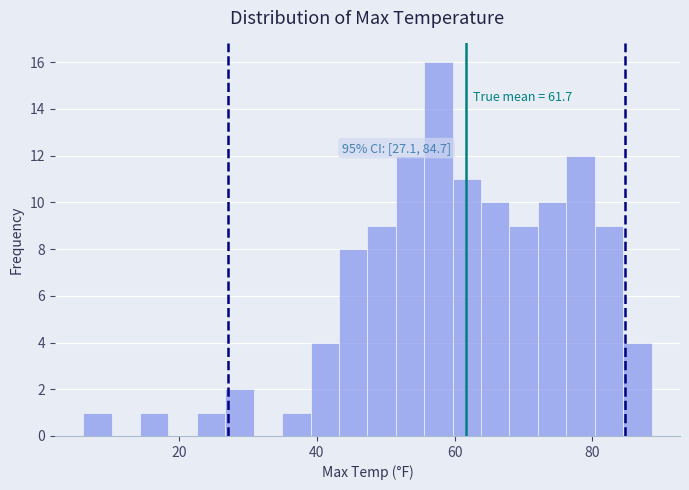

Around what value on the x-axis is the tallest bar? Give the approximate position of its centre, as read against the axis.

58